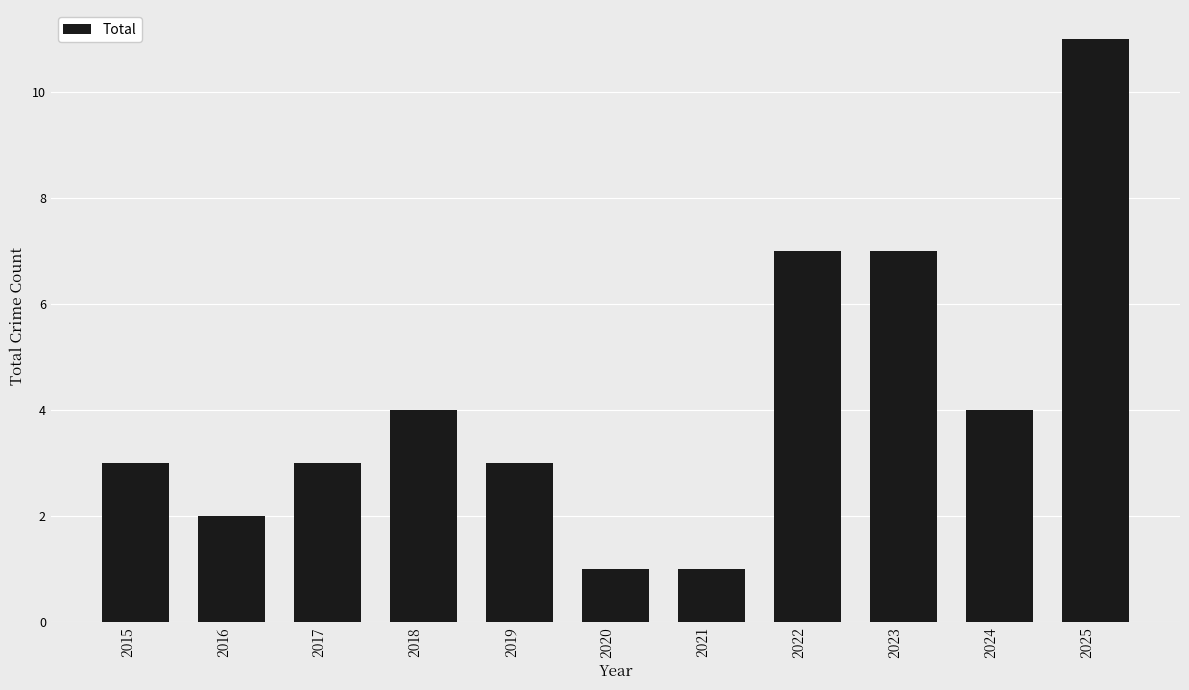

What is the greatest value displayed?

11